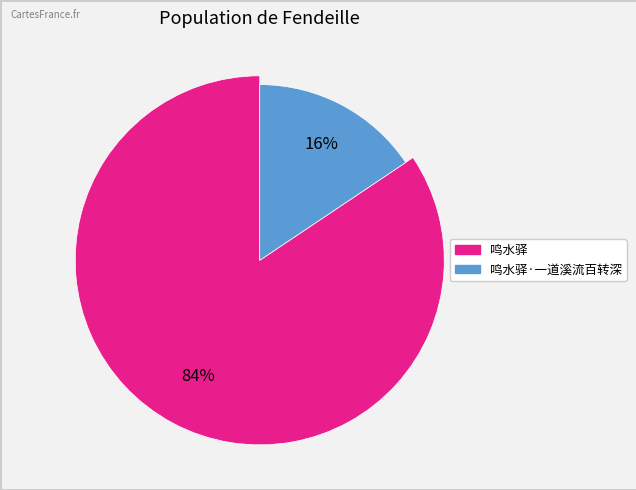

Rank the categories by value from highest to lowest.

鸣水驿, 鸣水驿·一道溪流百转深